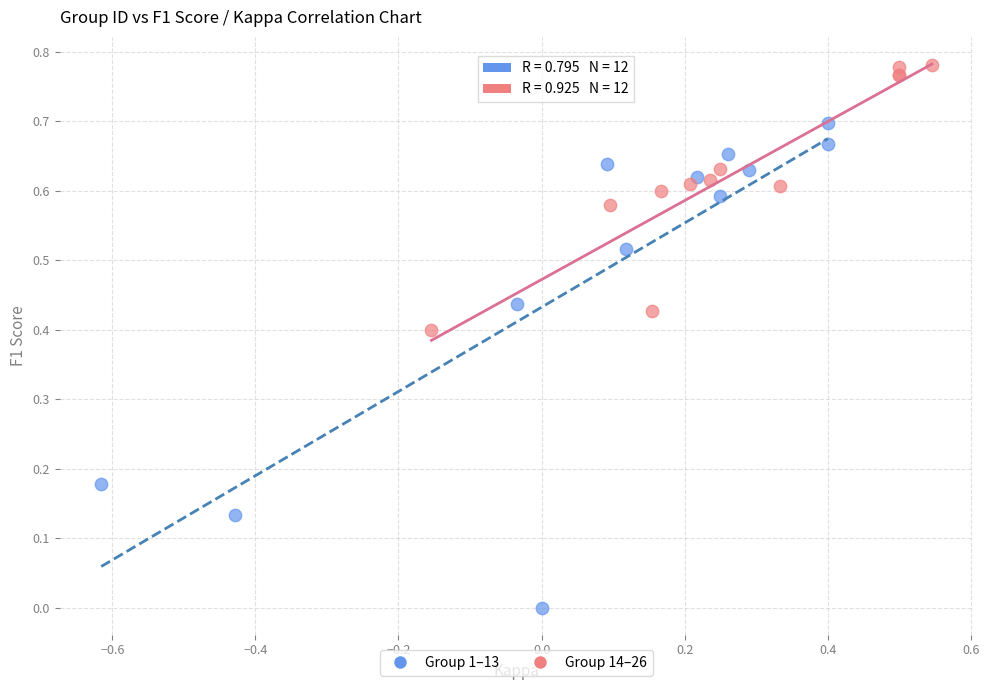

Which series reaches the minimum Y coordinate?

Group 1–13